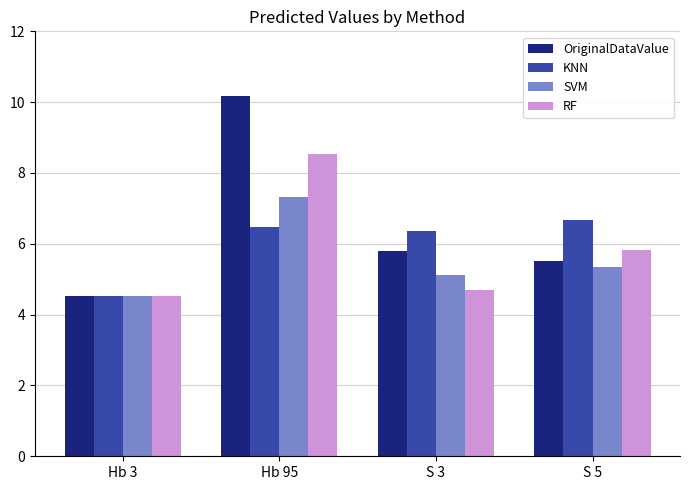

At which label does OriginalDataValue reach its minimum?

Hb 3